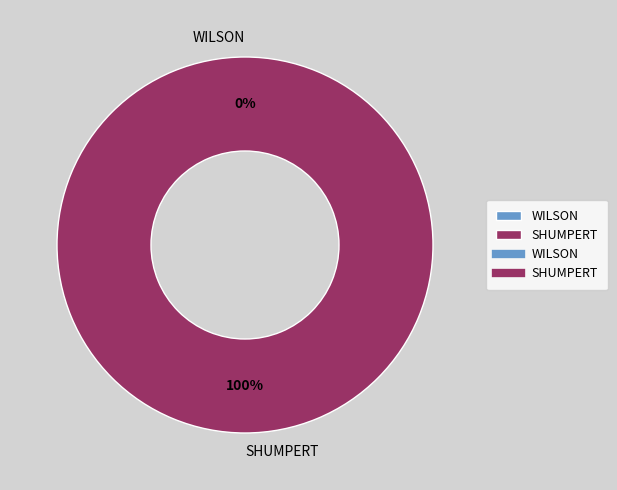

The WILSON slice represents 6% of the pie. True or false?

False